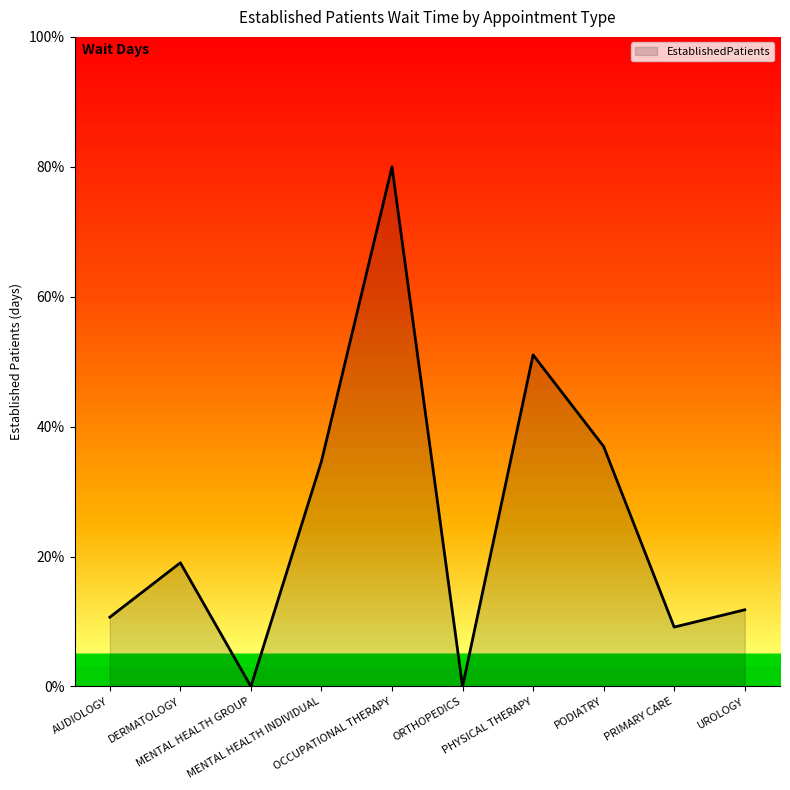

Reading left to right, transcribe all the data shown in this chart.

10.7	19.0	0.0	34.7	80.0	0.0	51.0	37.0	9.1	11.8